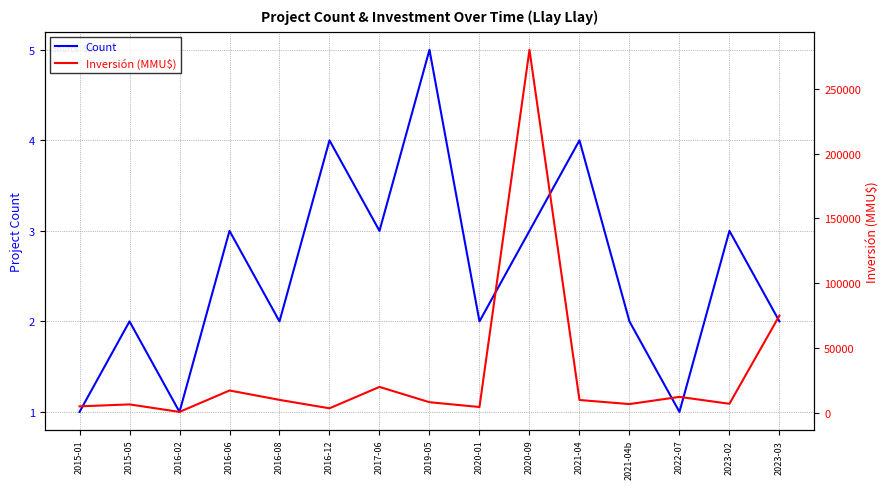

What is the sum of the Inversión (MMU$) values at 2023-02 and 2020-09?

287000